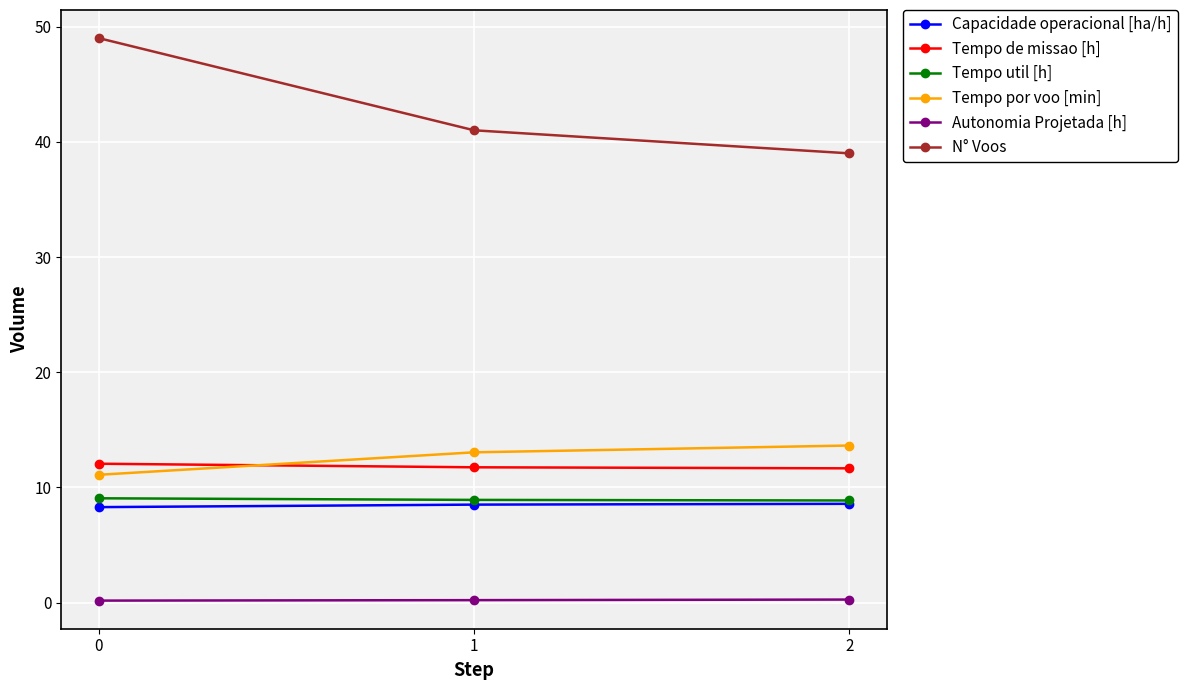

What is the difference between the maximum and minimum values in the N° Voos series?

10.0